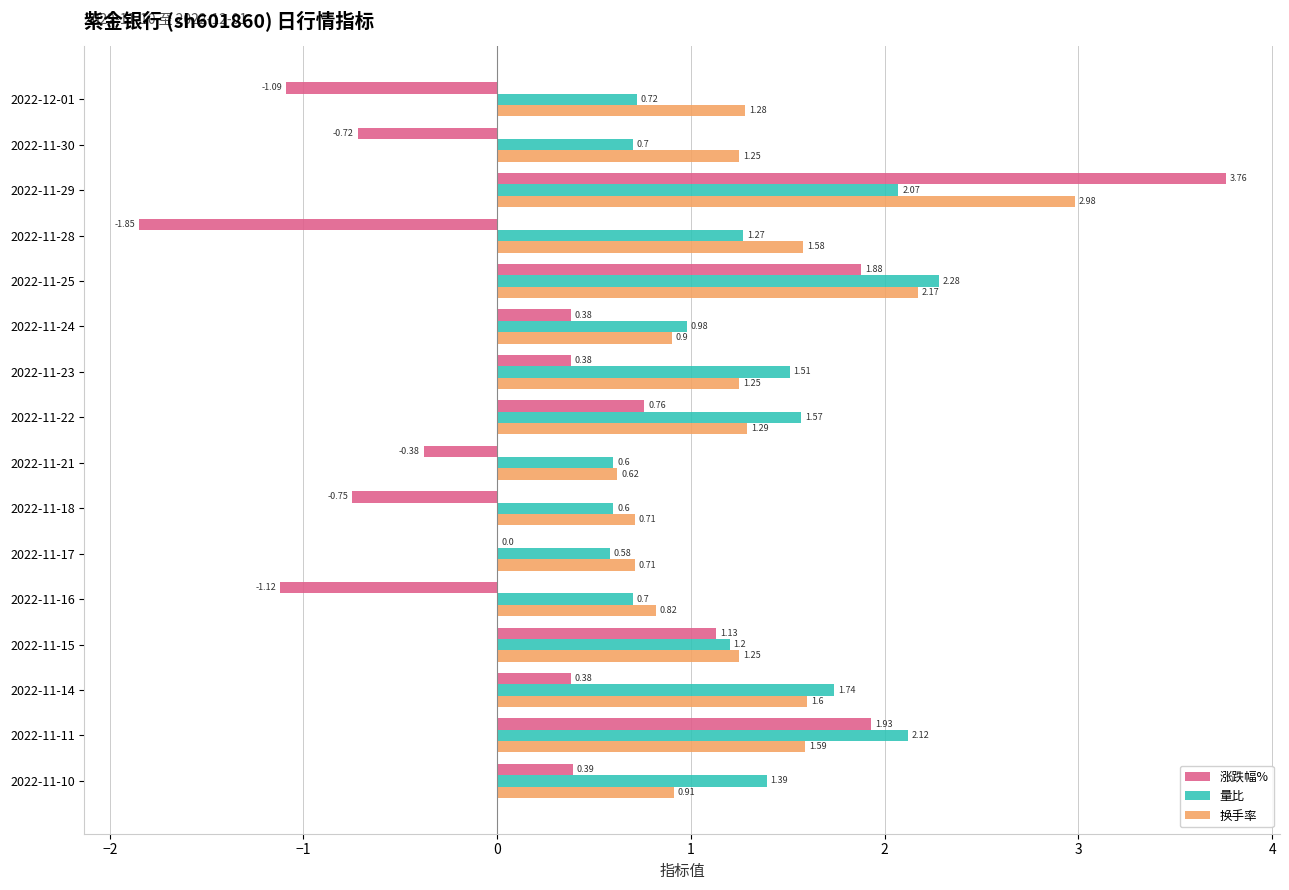

How many data points in 量比 are above 1?

9